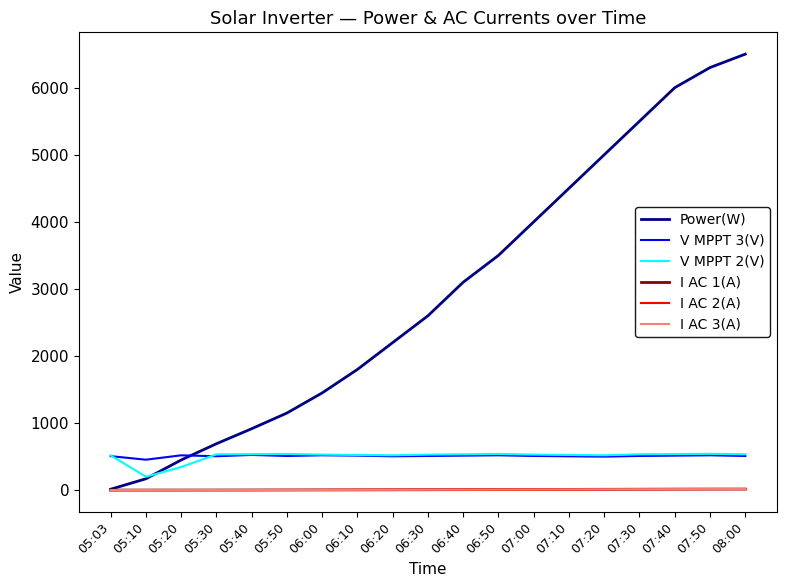

The I AC 1(A) series shows 14.2 at 07:30. True or false?

True